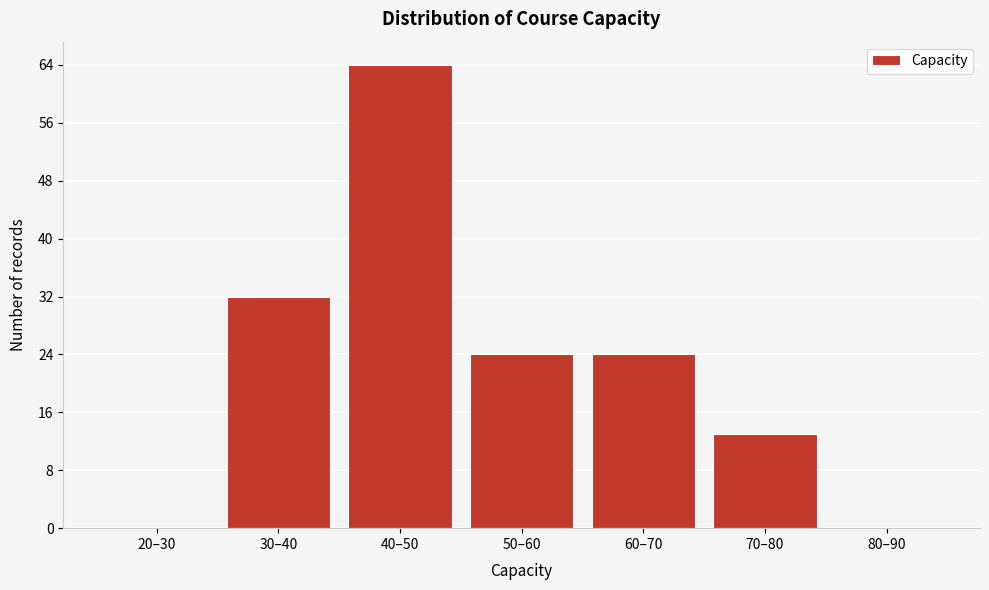

Reading right to left, what are all the values shown in this chart?

80–90=0	70–80=13	60–70=24	50–60=24	40–50=64	30–40=32	20–30=0